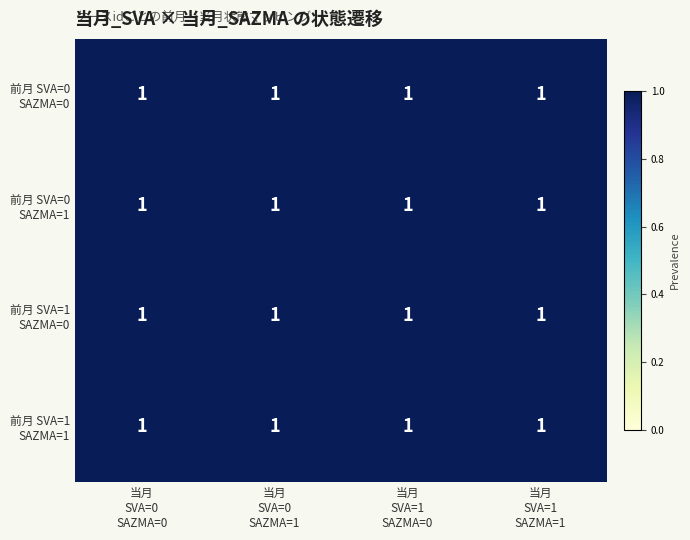

List the labels in order of 前月_SVA=0, 前月_SAZMA=1 value, largest first.

1, 3, 0, 2